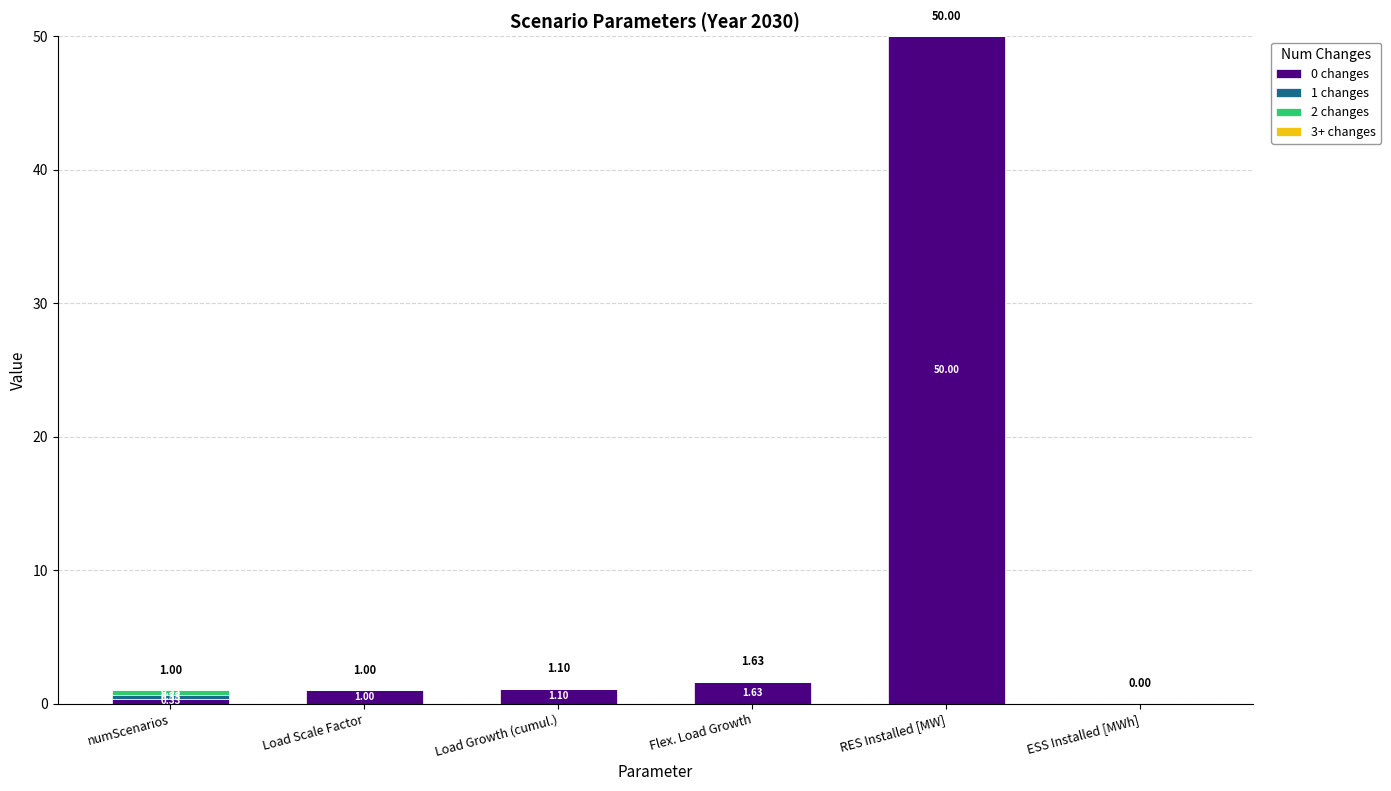

Are the bars horizontal?

No